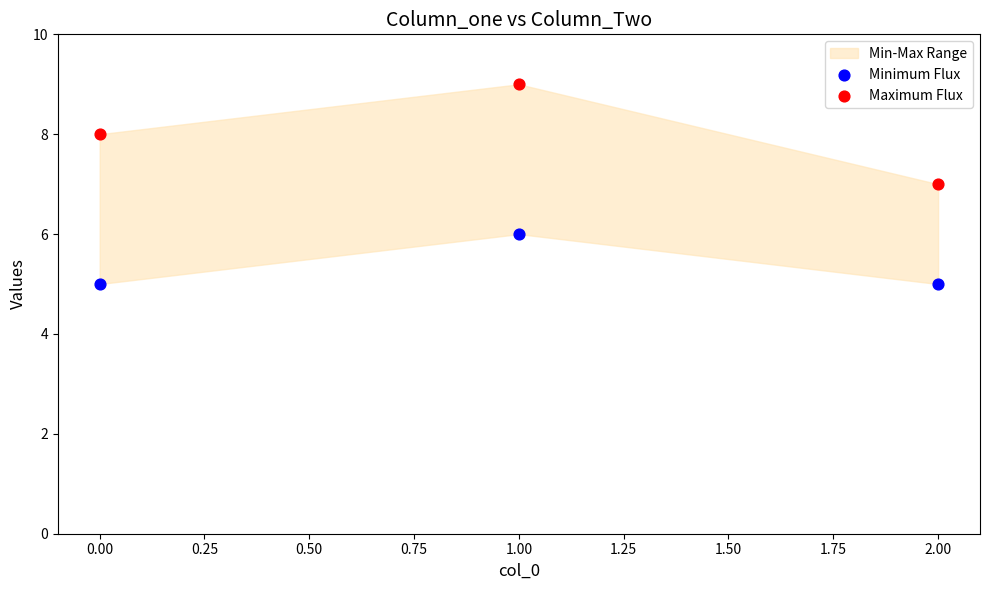

Across all data points, what is the range of Y values (max minus min)?

4